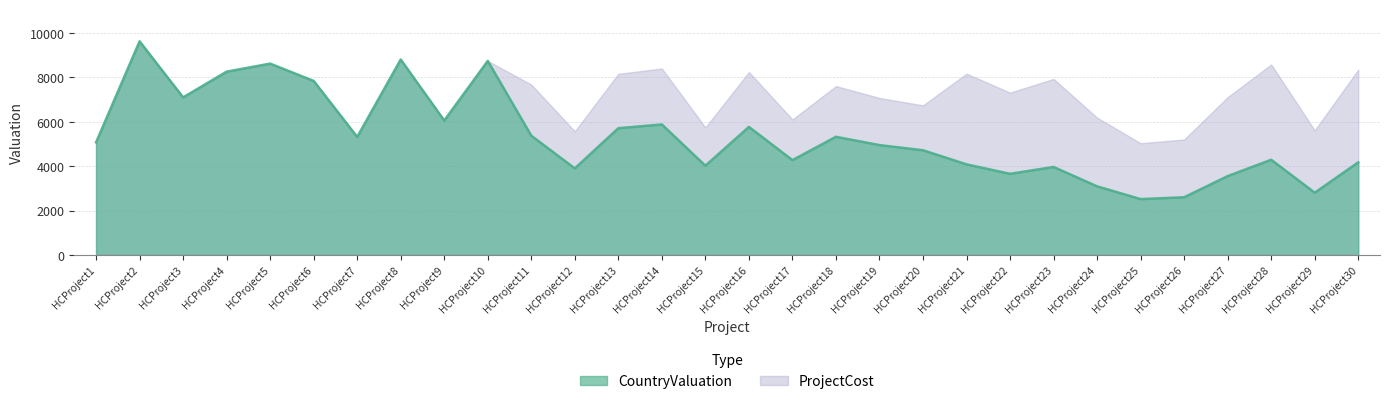

How many categories are shown in the chart?

30